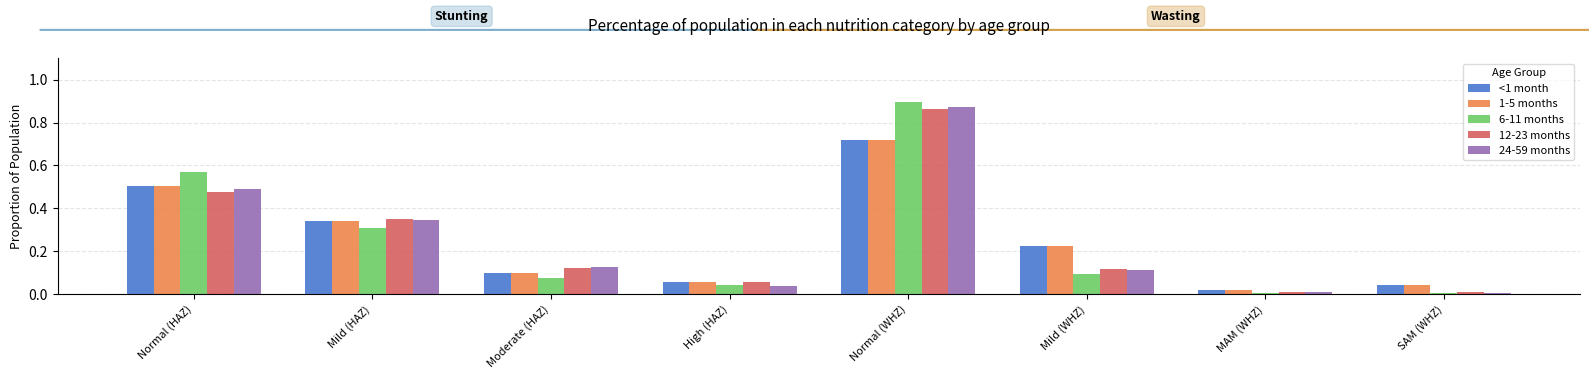

The value of 1-5 months at Moderate (HAZ) is 0.2. True or false?

False